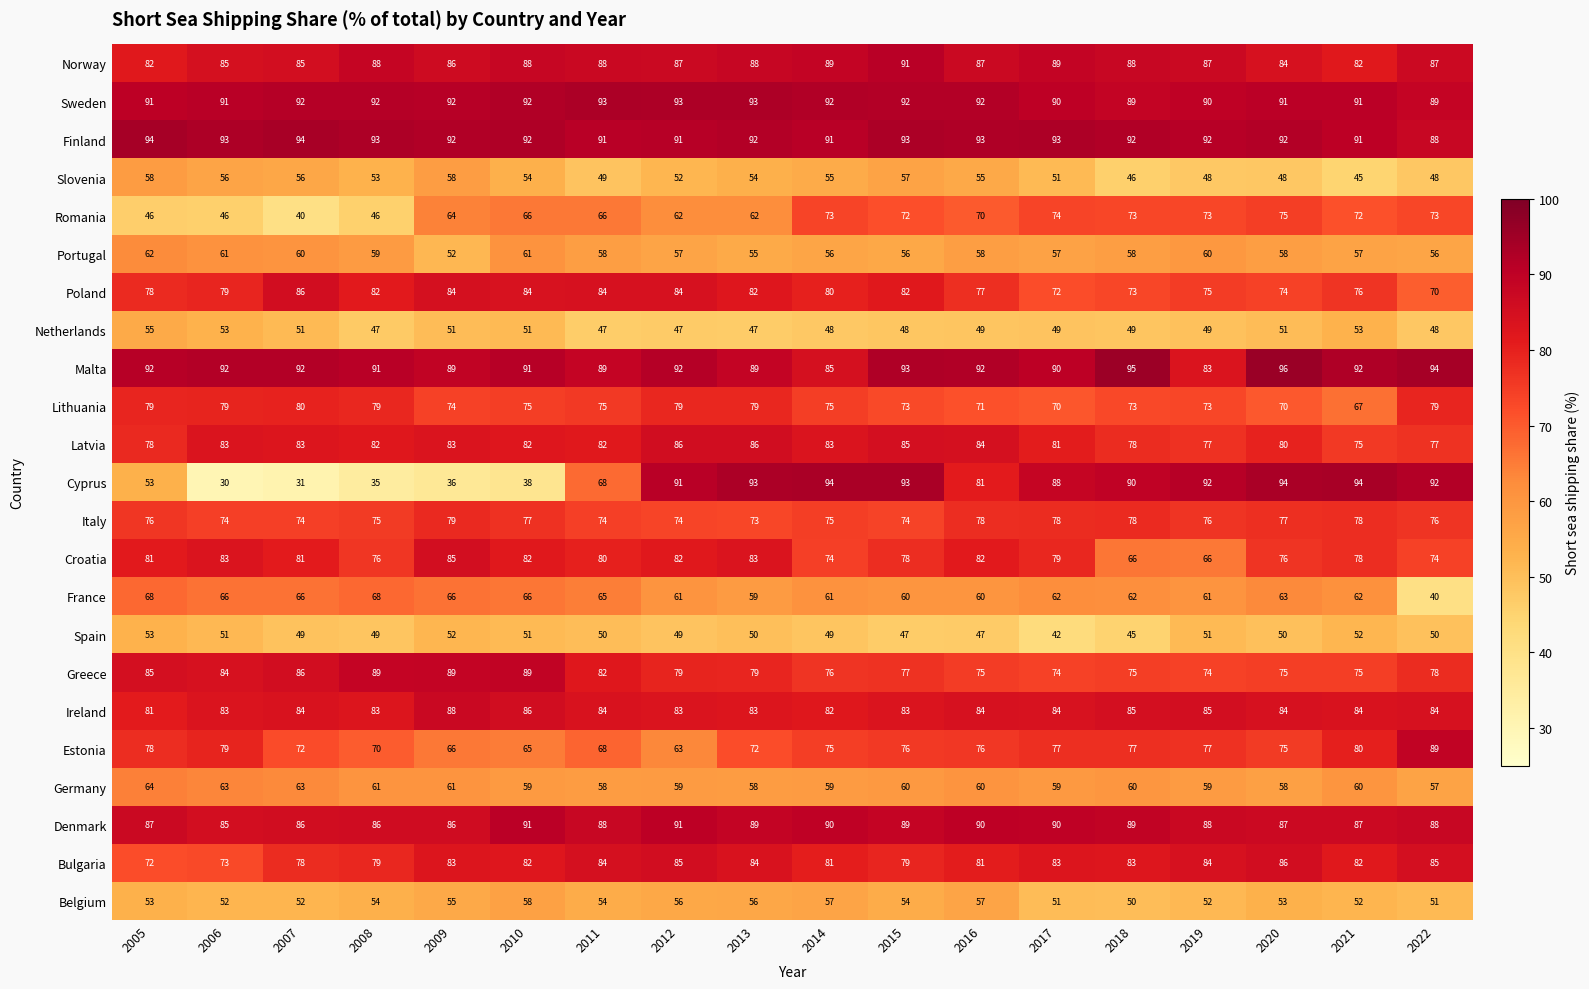

At which label does Romania reach its minimum?

2007